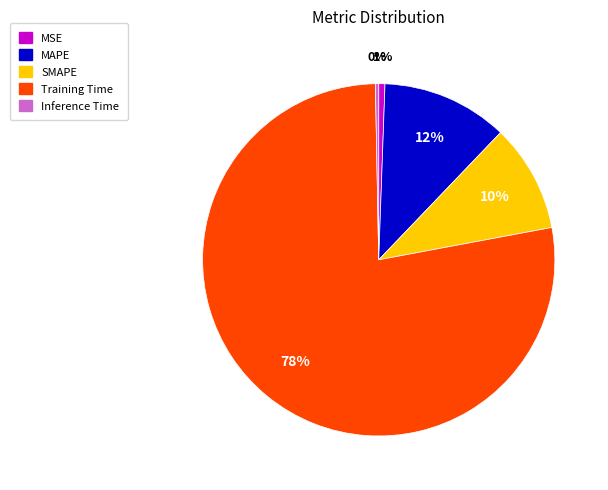

What is the largest slice in the pie chart?

Training Time